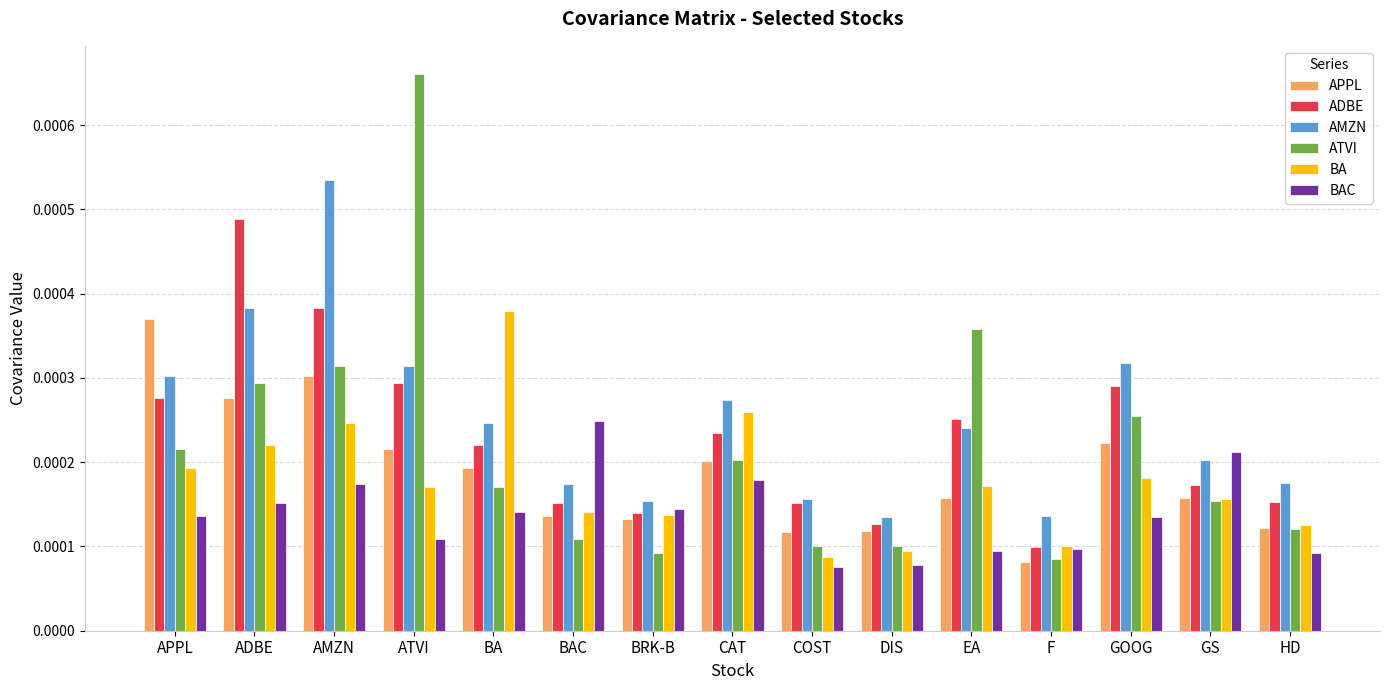

Between BAC and EA, which series saw the biggest shift?

ATVI